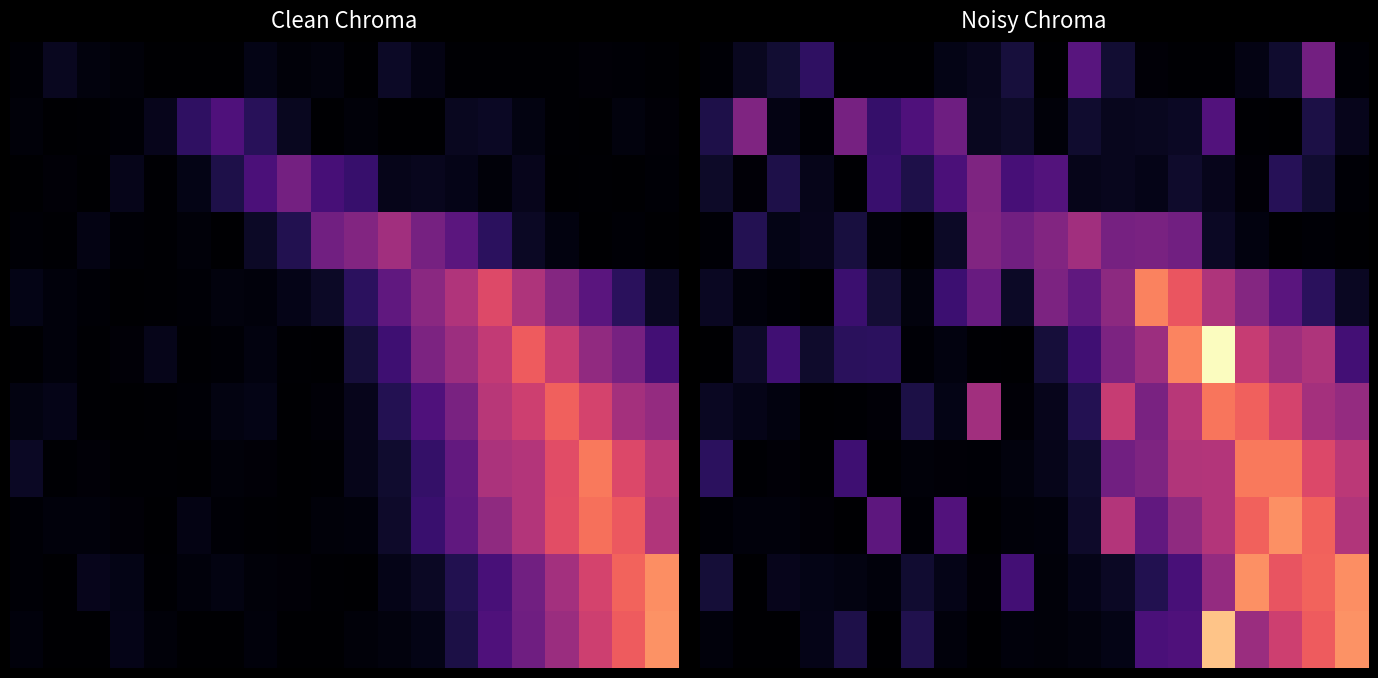

What is the greatest value displayed?

1.0